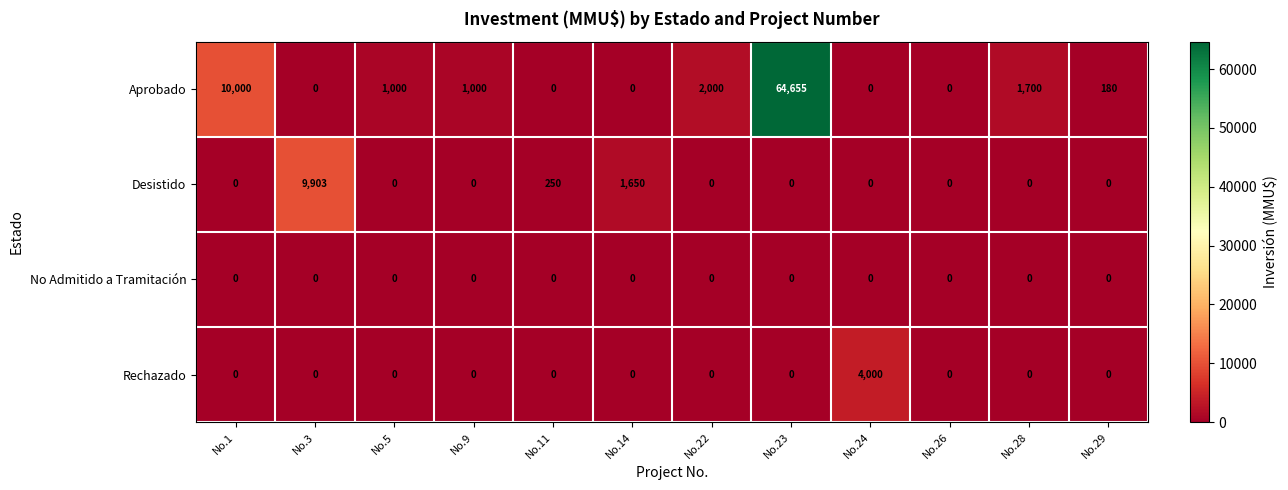

At which category is the sum across all series the highest?

No.23